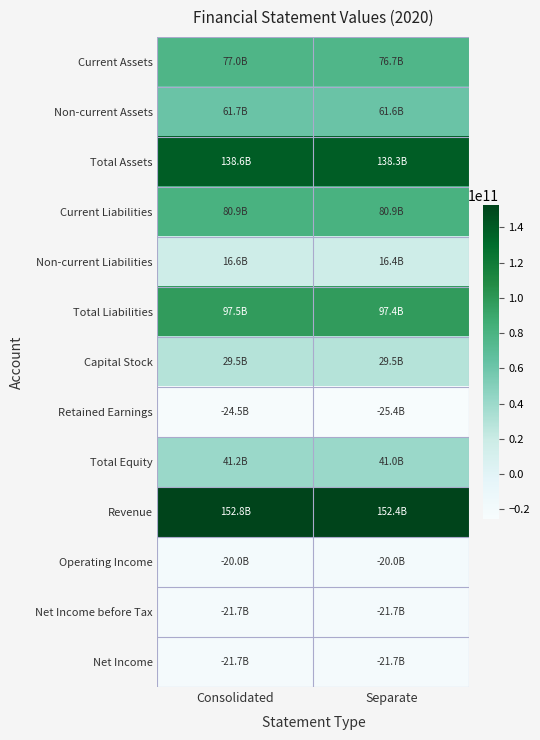

What is the spread (max minus min) of values at Separate?

177804166690